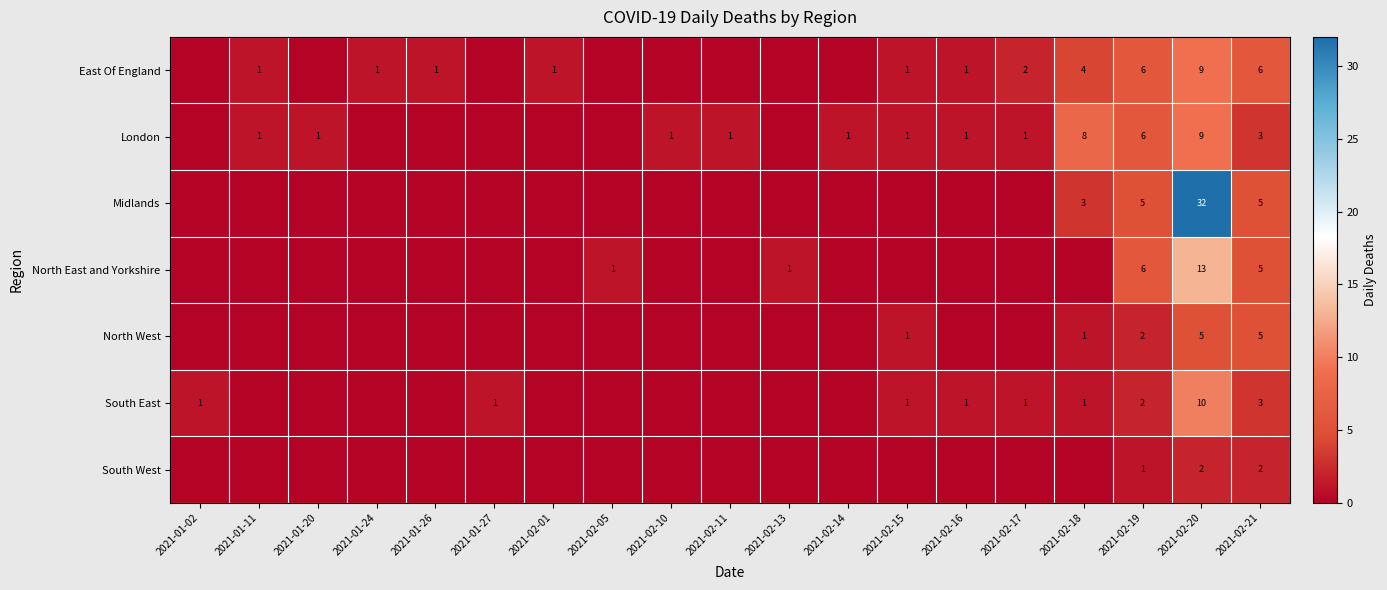

True or false: East Of England has a value of 4 at 2021-02-18.

True